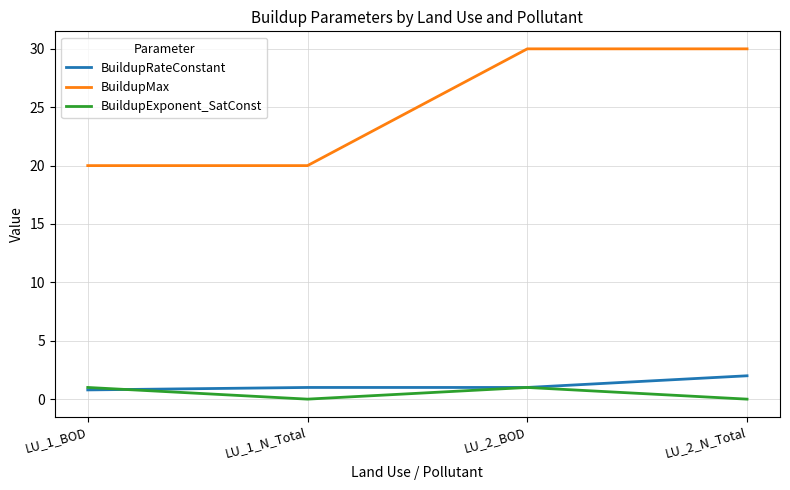

Which series has the largest total across all categories?

BuildupMax